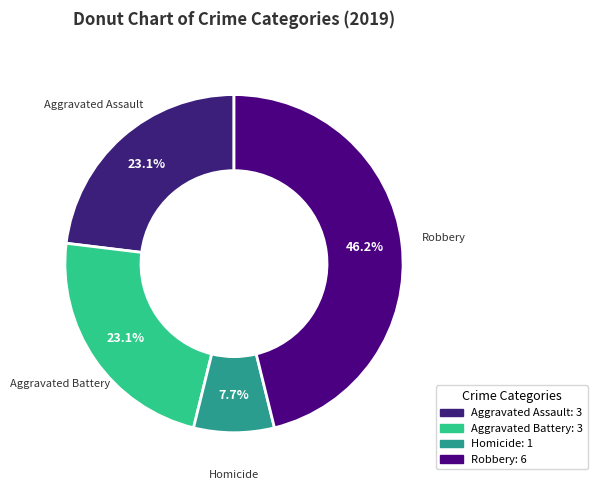

Is there any slice that represents more than half of the pie?

No